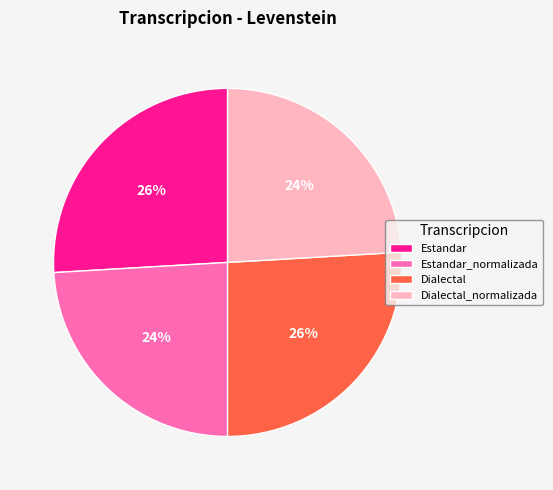

Count the number of slices in the pie.

4